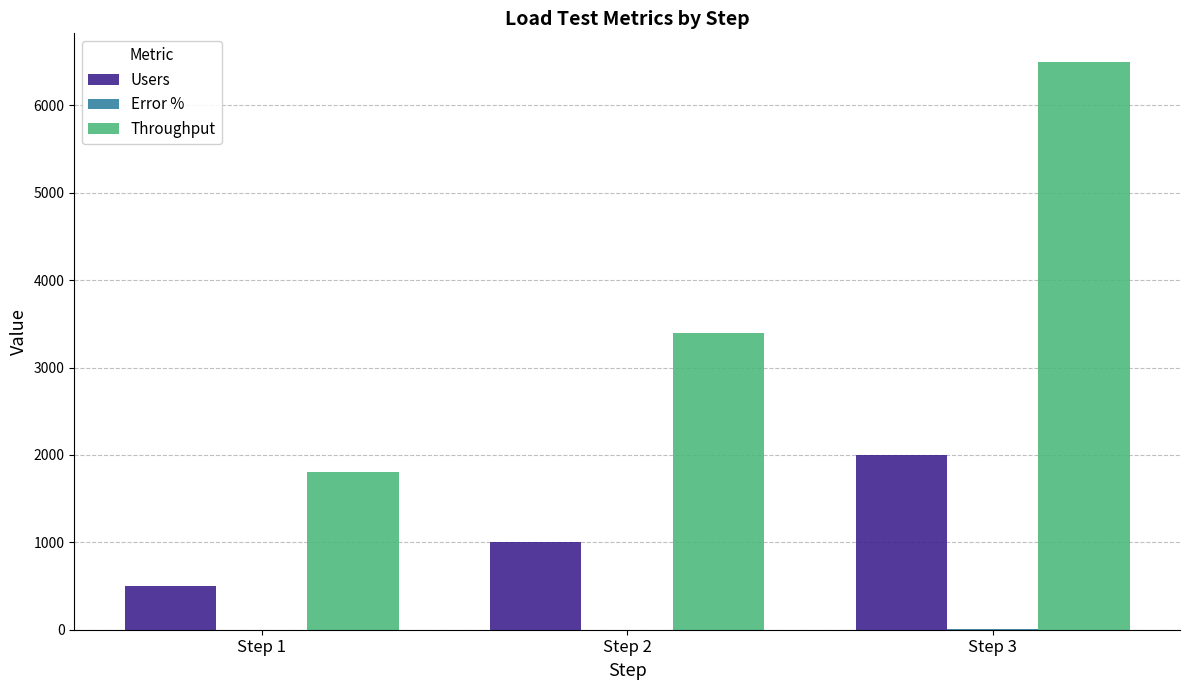

At which label is Throughput closest to 4150?

Step 2